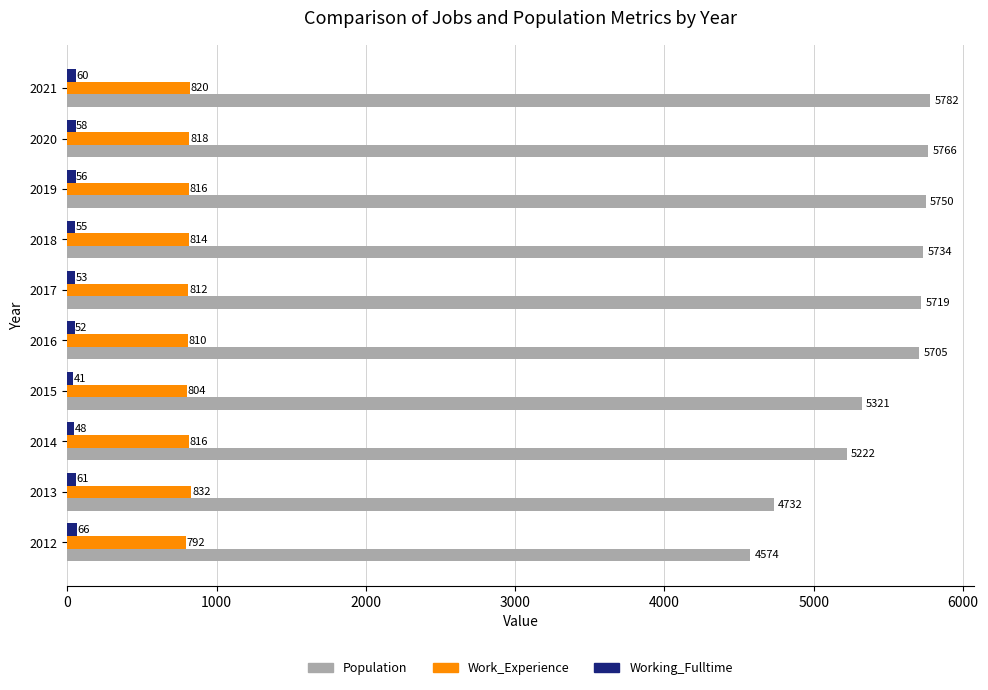

How many distinct data groups are displayed?

3